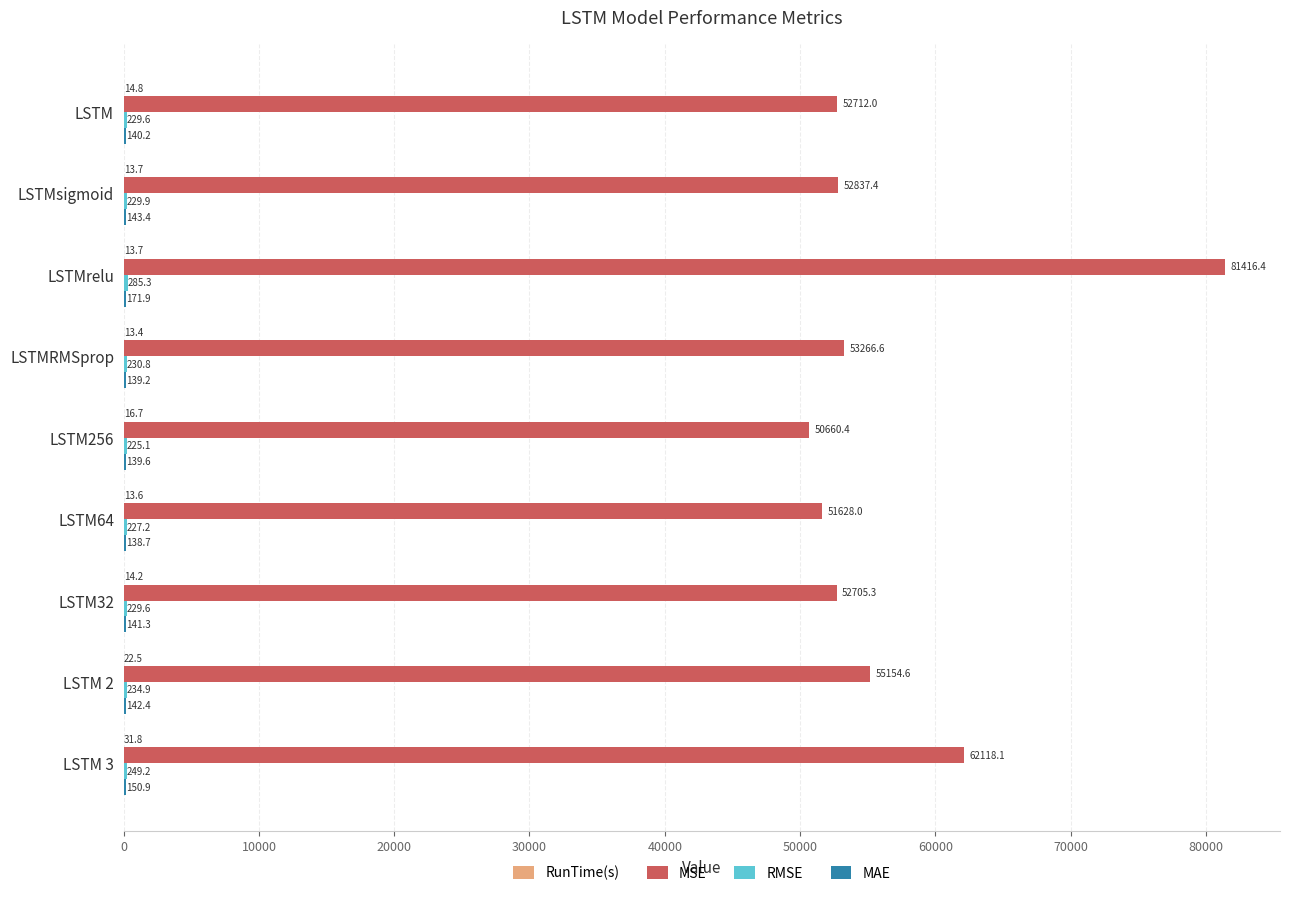

Which series has the largest total across all categories?

MSE